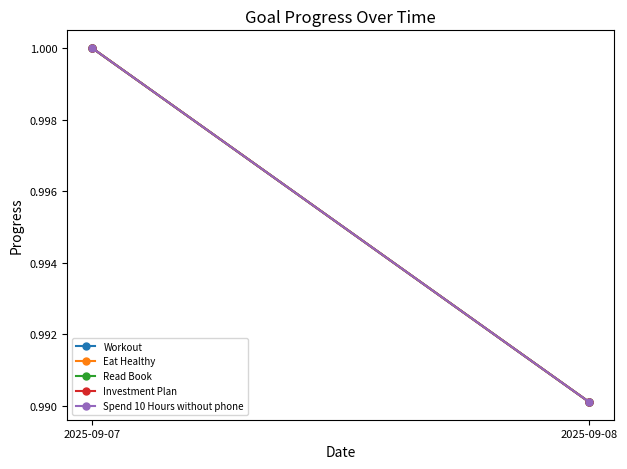

Between 2025-09-07 and 2025-09-08, which series saw the biggest shift?

Workout